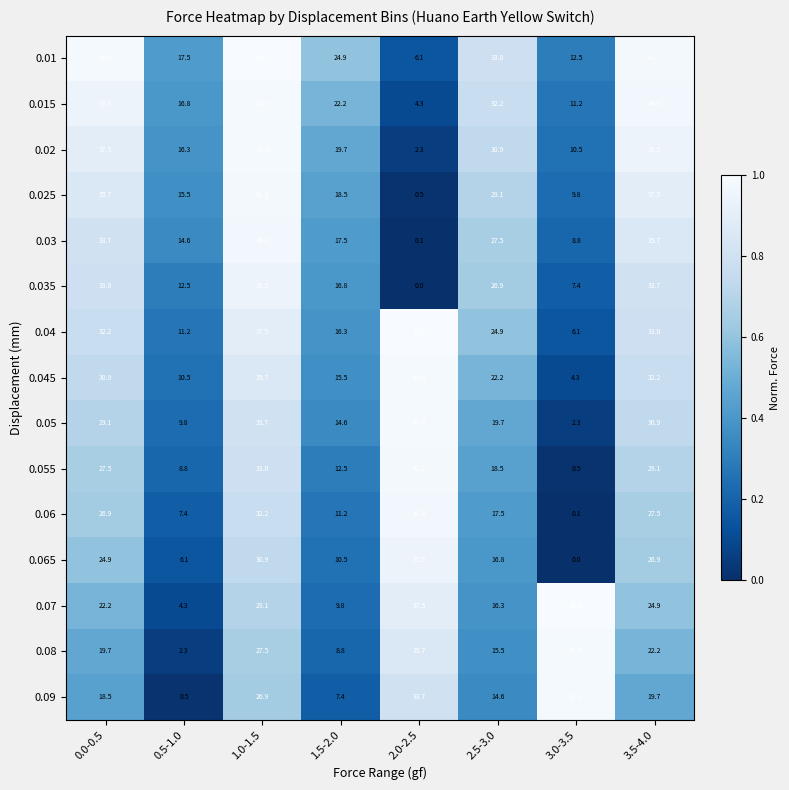

Rank the series at 0.5-1.0 from lowest to highest value.

0.09, 0.08, 0.07, 0.065, 0.06, 0.055, 0.05, 0.045, 0.04, 0.035, 0.03, 0.025, 0.02, 0.015, 0.01